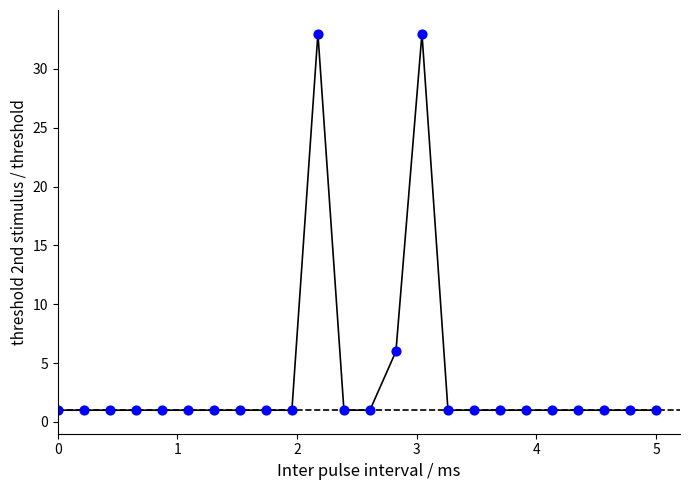

What Y value in the scatter plot is closest to 17?

6